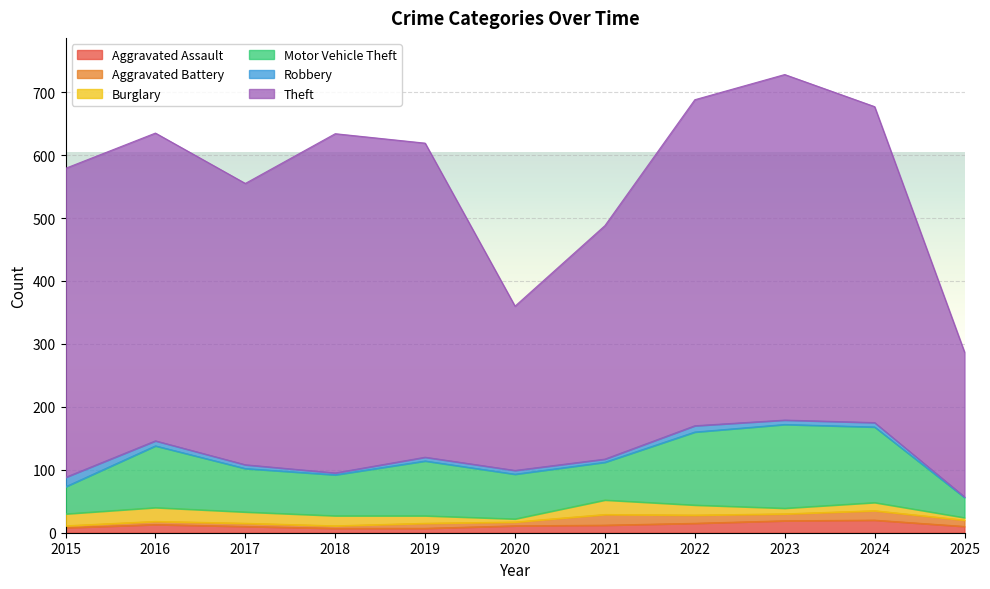

True or false: Robbery has a value of 9 at 2017.

False